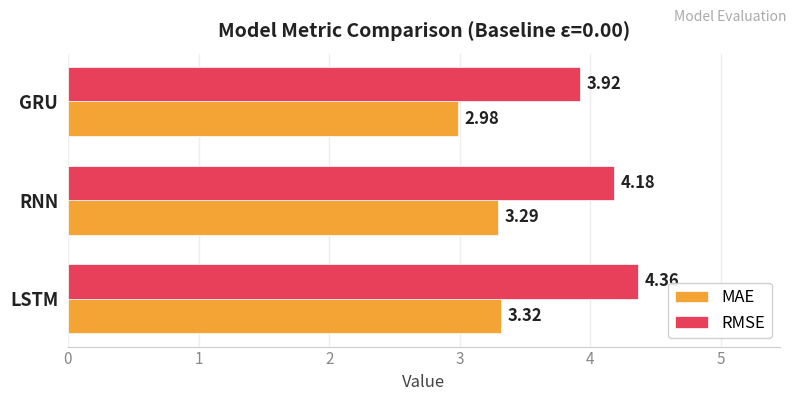

What are all the series names shown in the legend?

MAE, RMSE